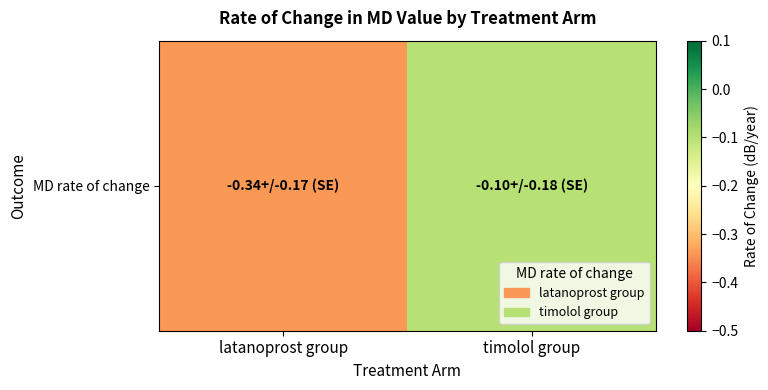

List the labels in order of value, largest first.

timolol group, latanoprost group